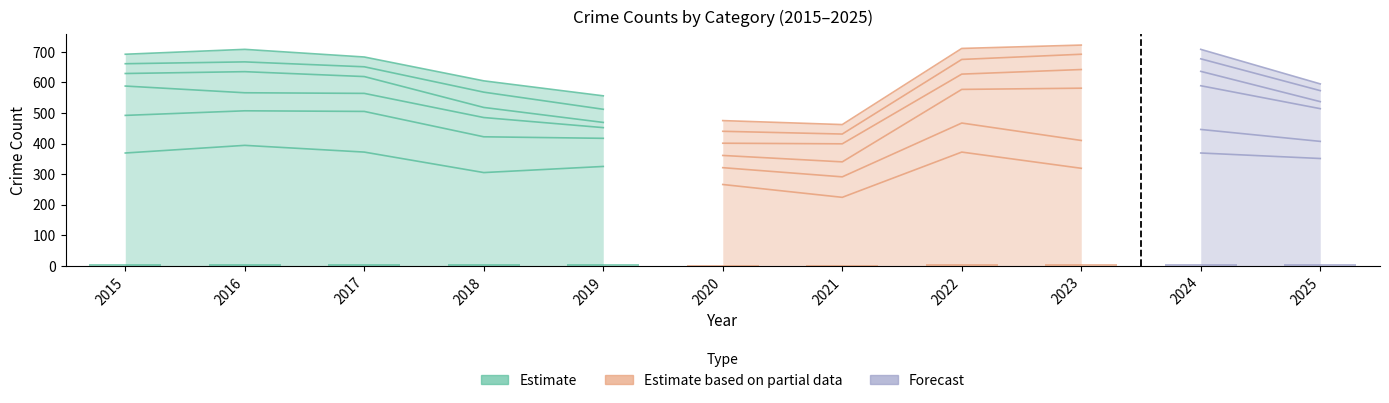

What is the total value across all series at 2022?

711